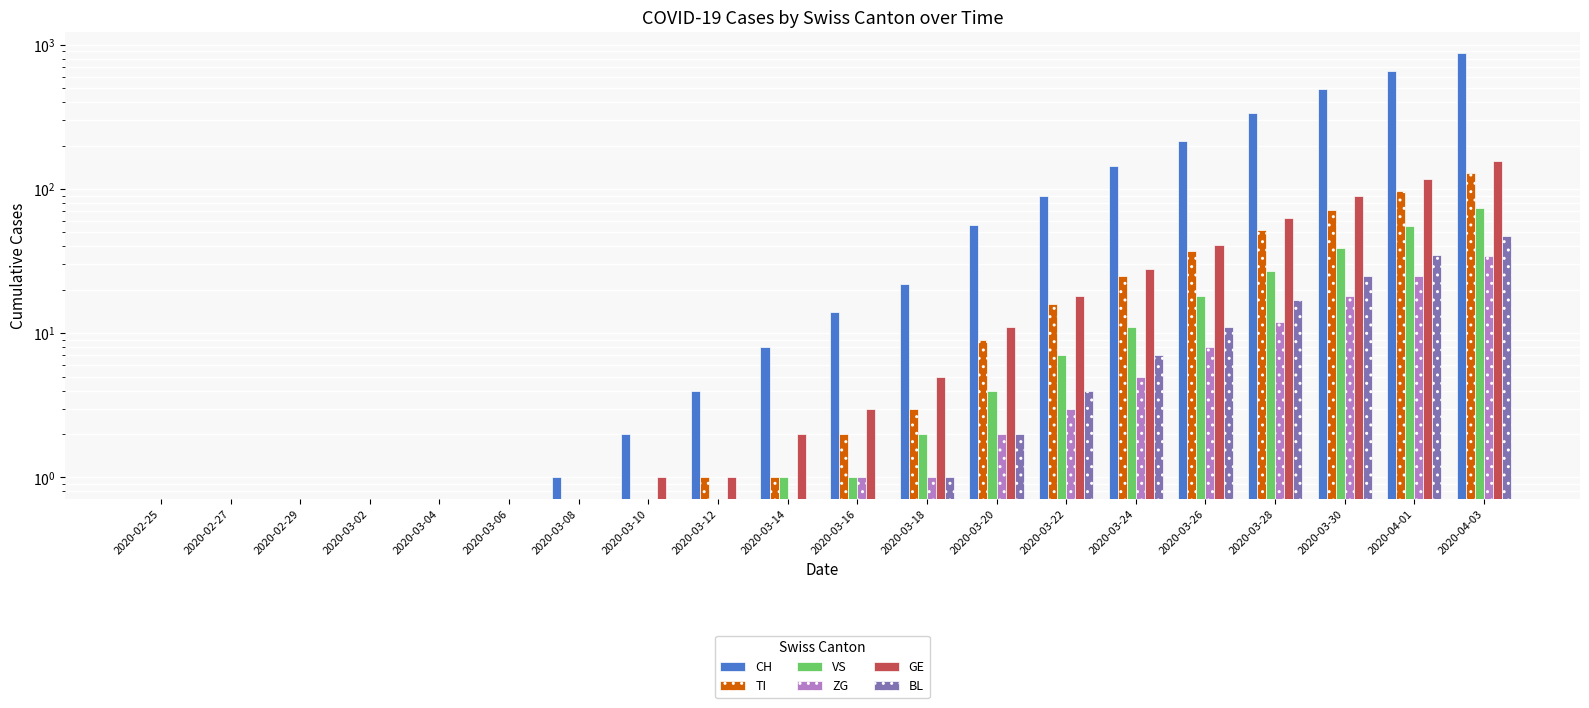

The value of GE at 2020-03-24 is 40. True or false?

False